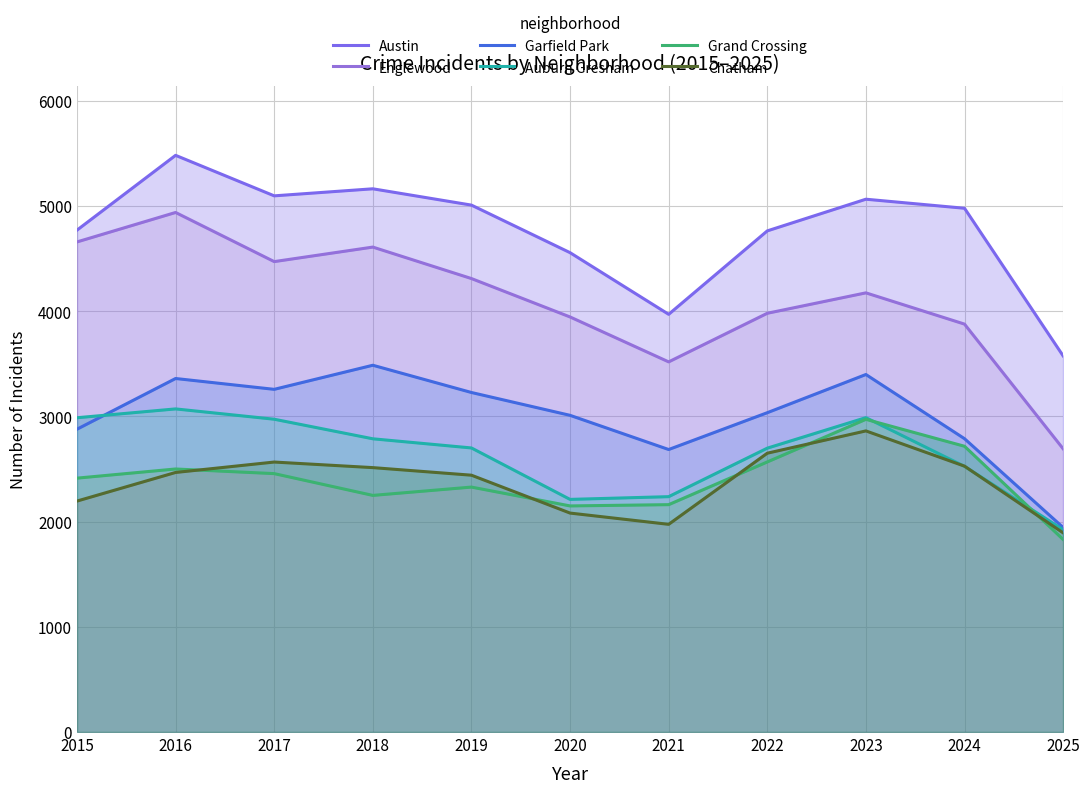

Where is the first local minimum for Austin?

2017